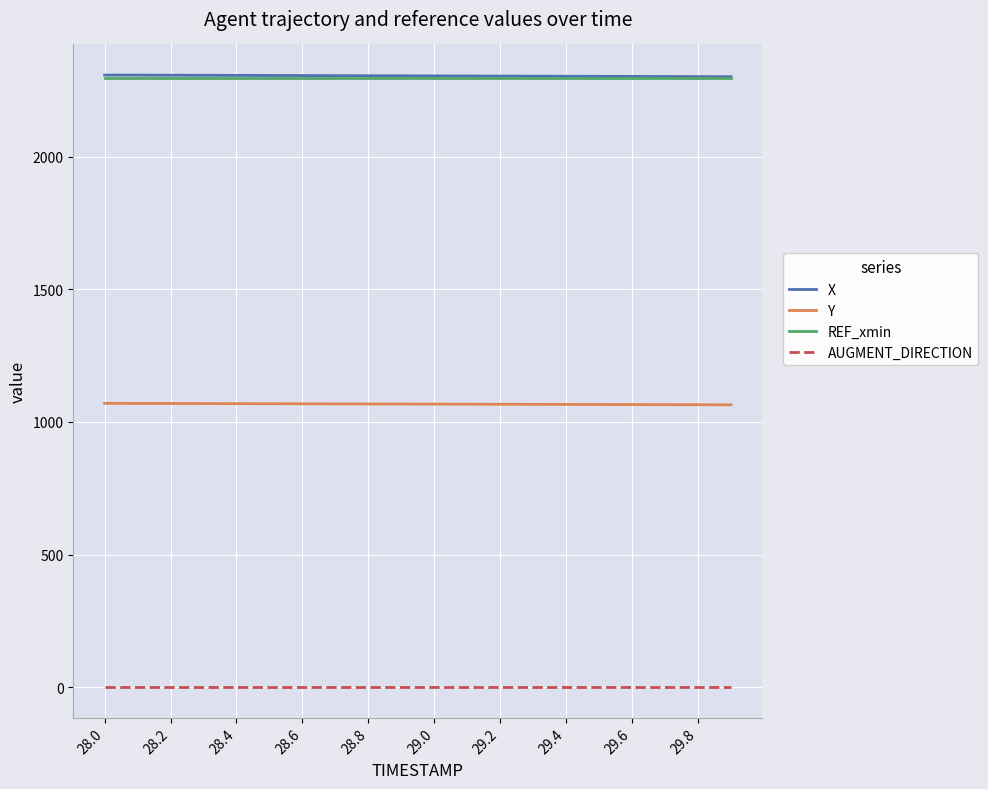

What are all the series names shown in the legend?

X, Y, REF_xmin, AUGMENT_DIRECTION